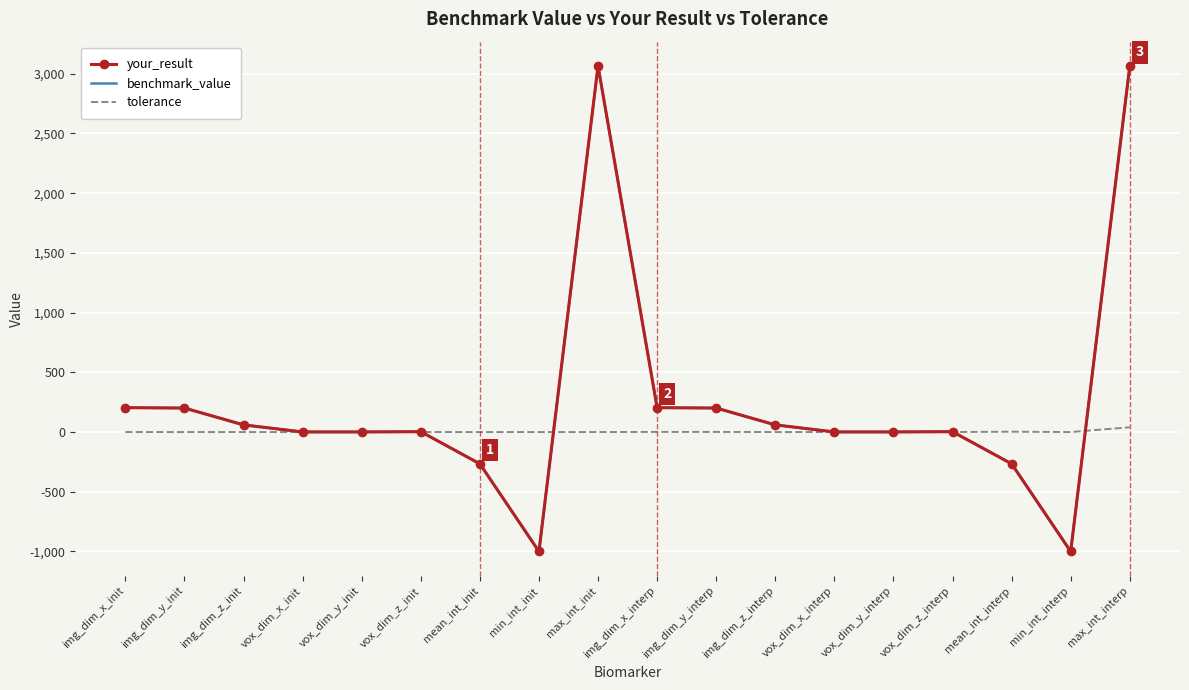

What is the sum of all tolerance values?

45.0